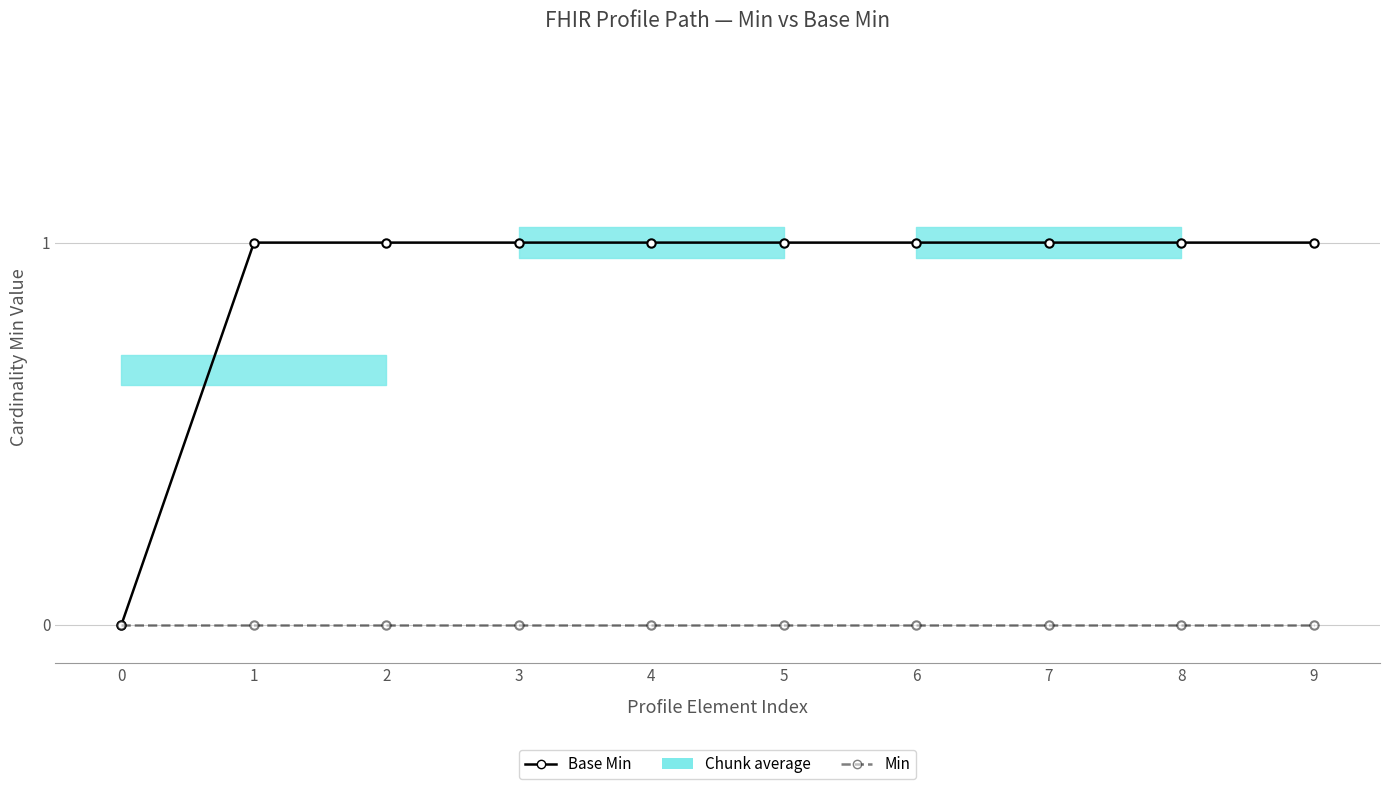

At which label does Base Min reach its peak?

1